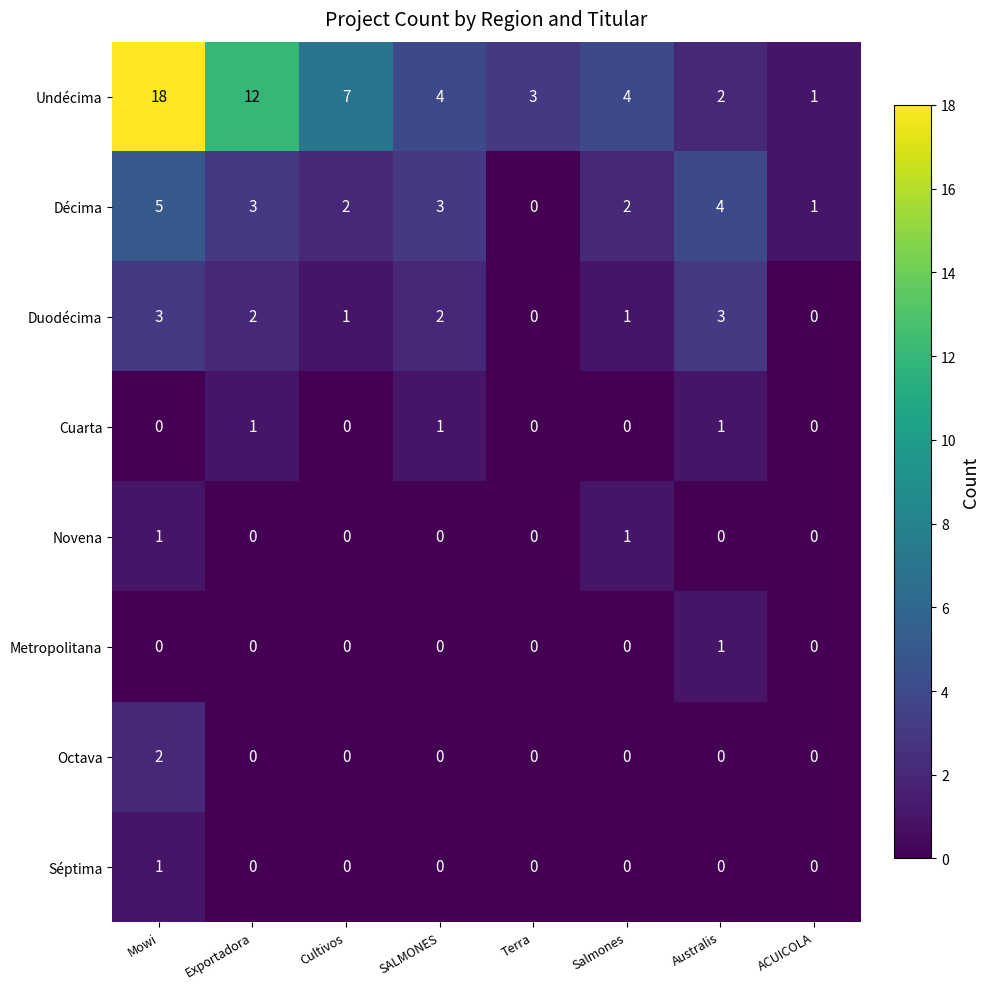

Is it true that Metropolitana equals 0 at Exportadora?

True